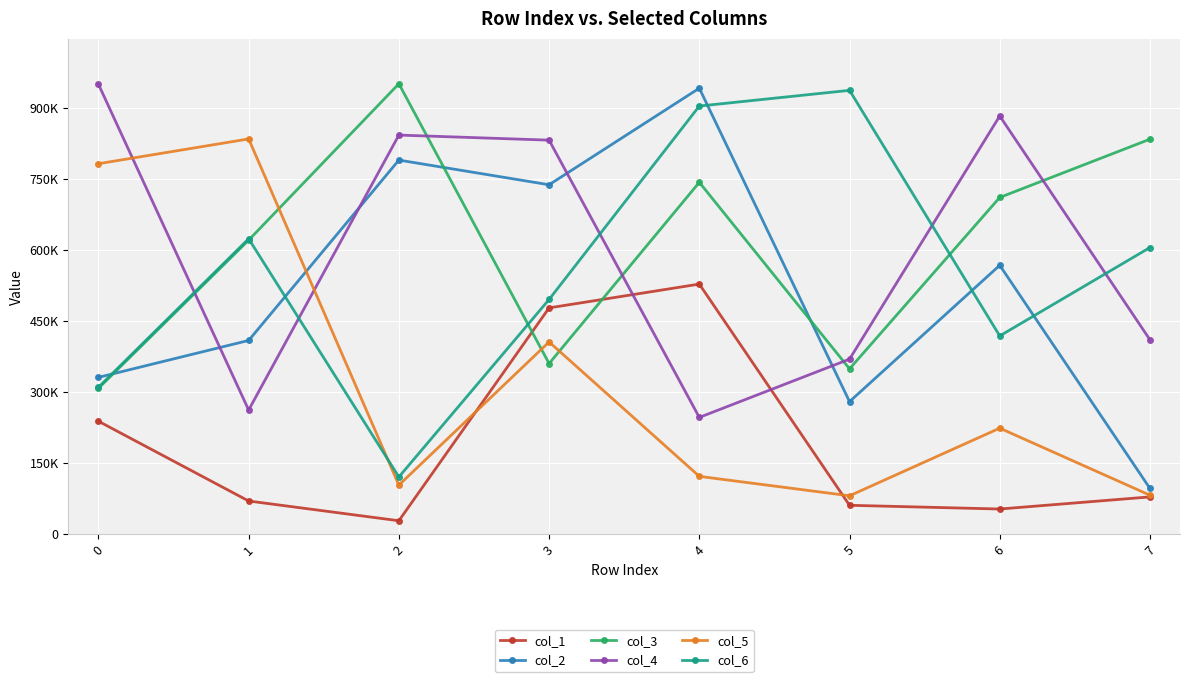

What are all the series names shown in the legend?

col_1, col_2, col_3, col_4, col_5, col_6